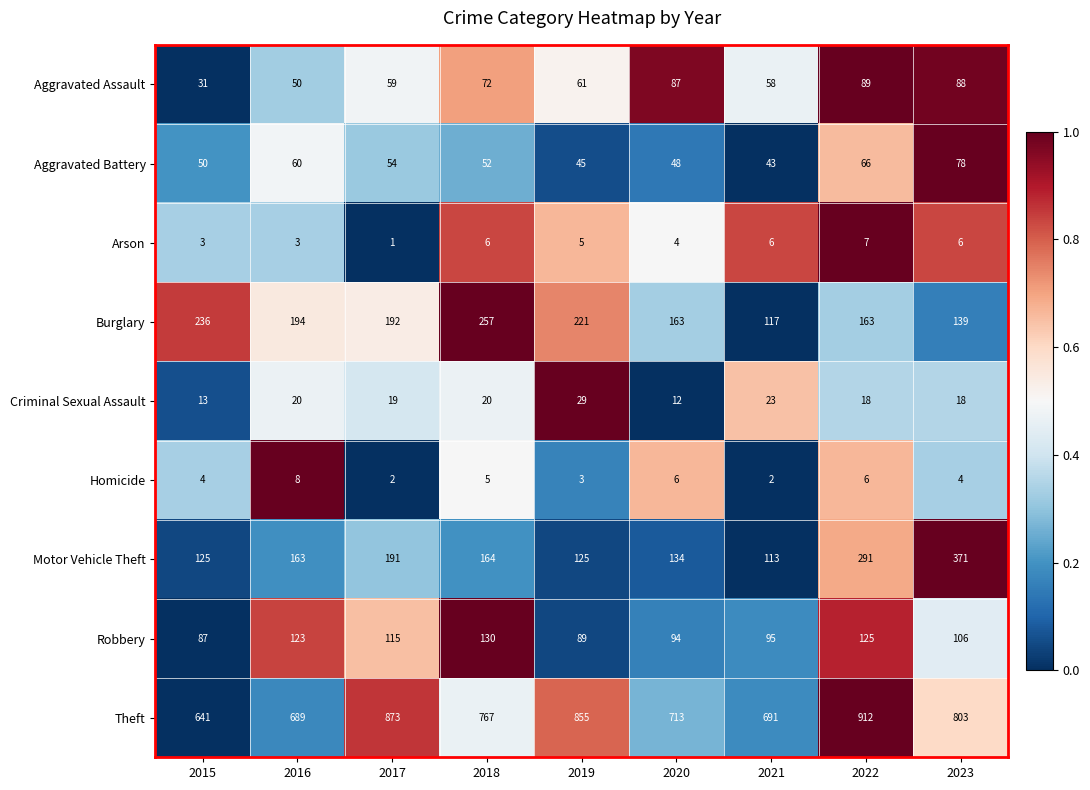

Which label corresponds to the largest value in the chart?

2022